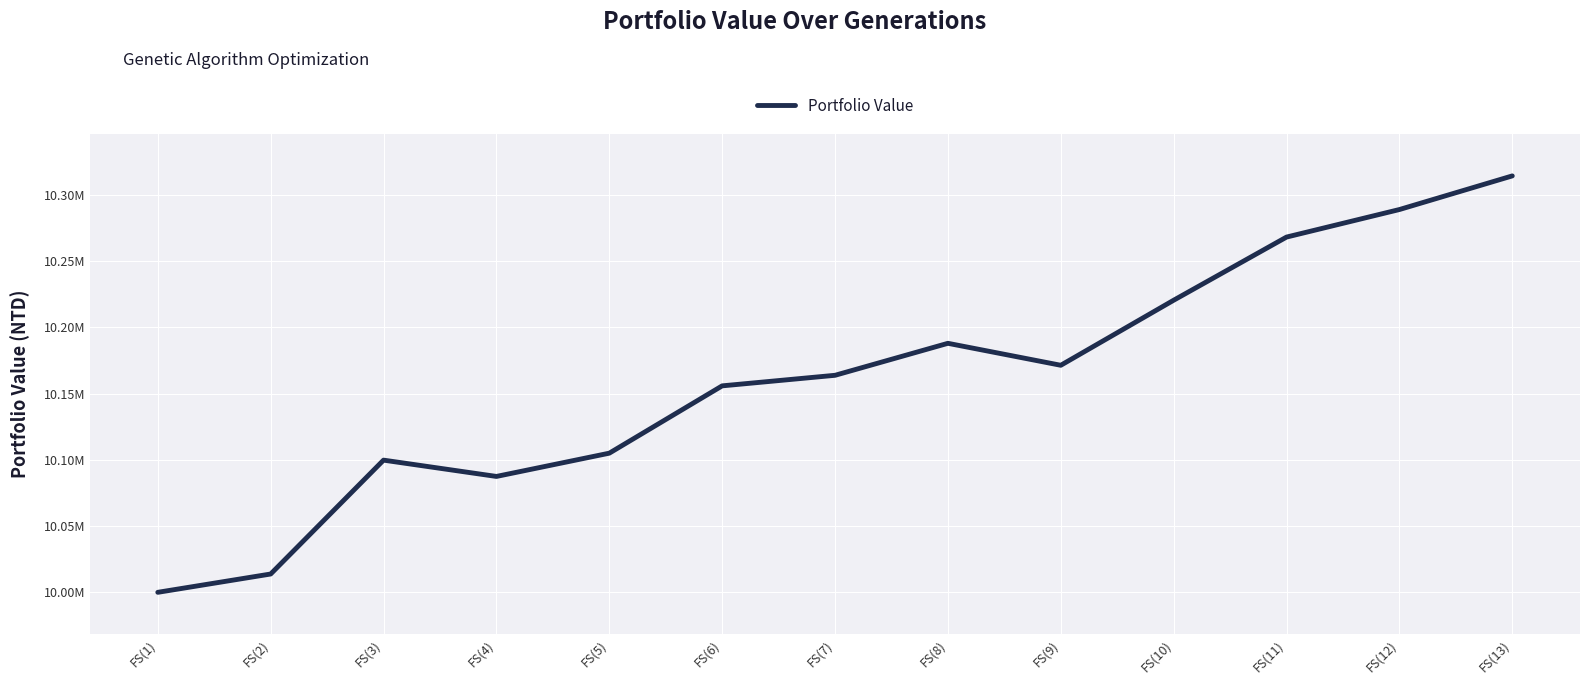

The value at FS(1) is 5217206. True or false?

False